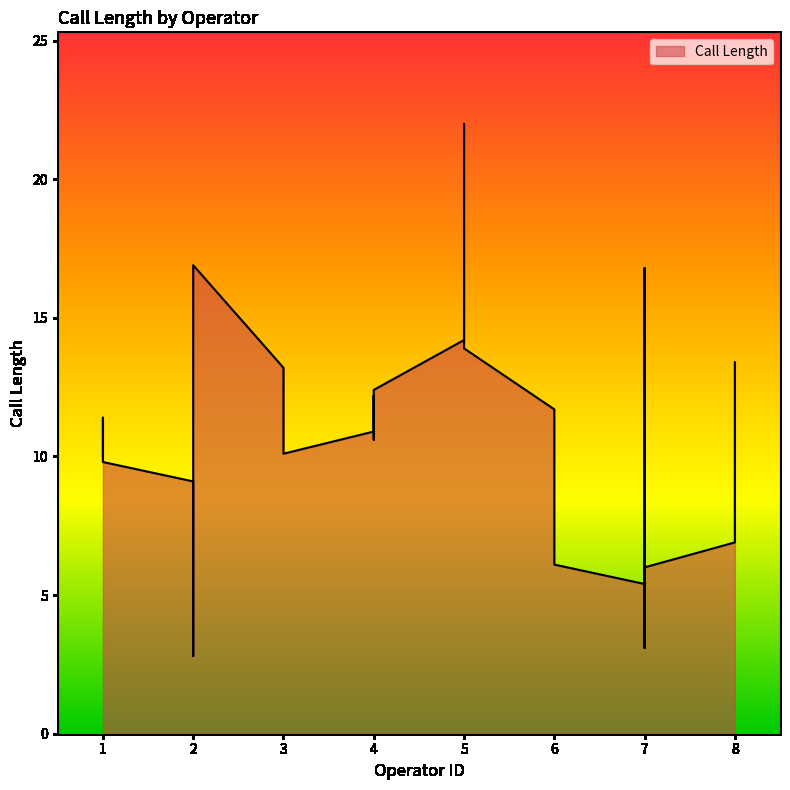

How many series are shown in this chart?

1